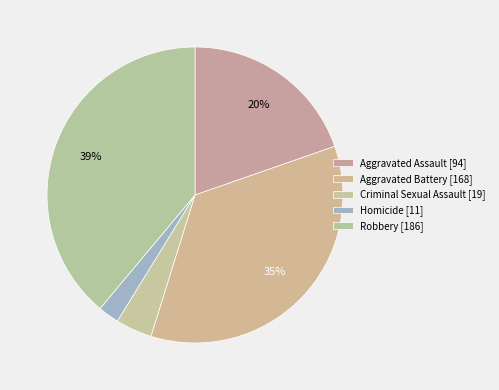

How many segments does this pie chart have?

5